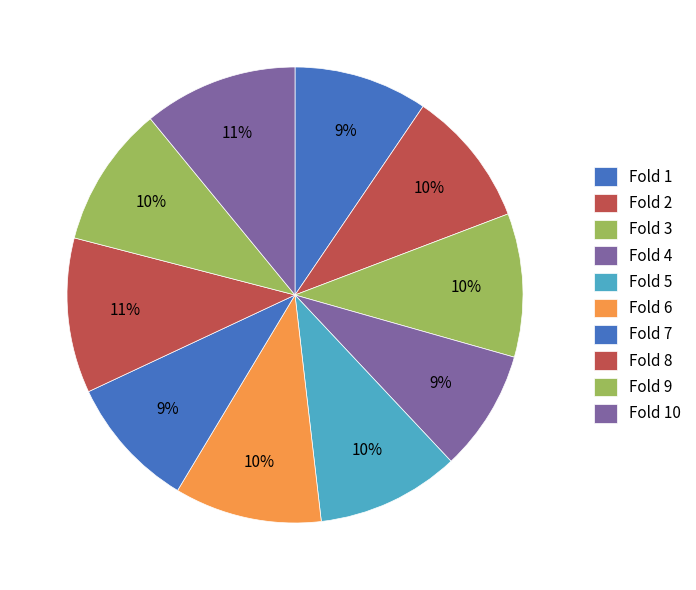

Which slice is the largest?

Fold 8